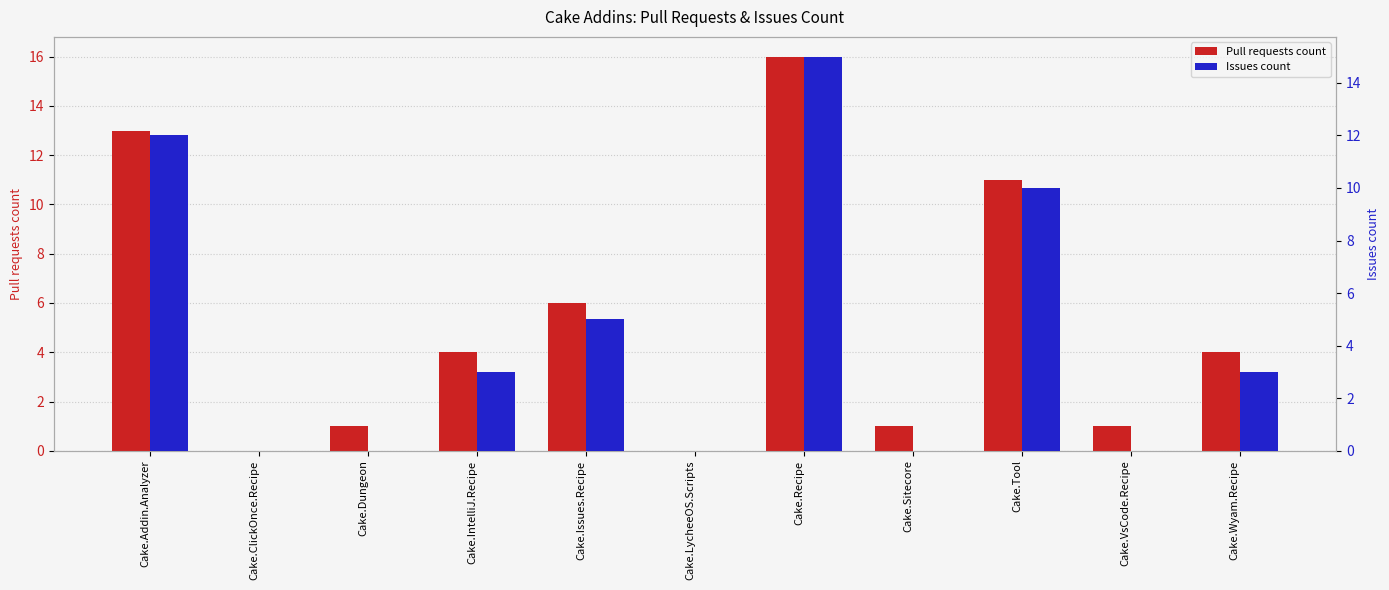

What is the maximum value for Pull requests count?

16